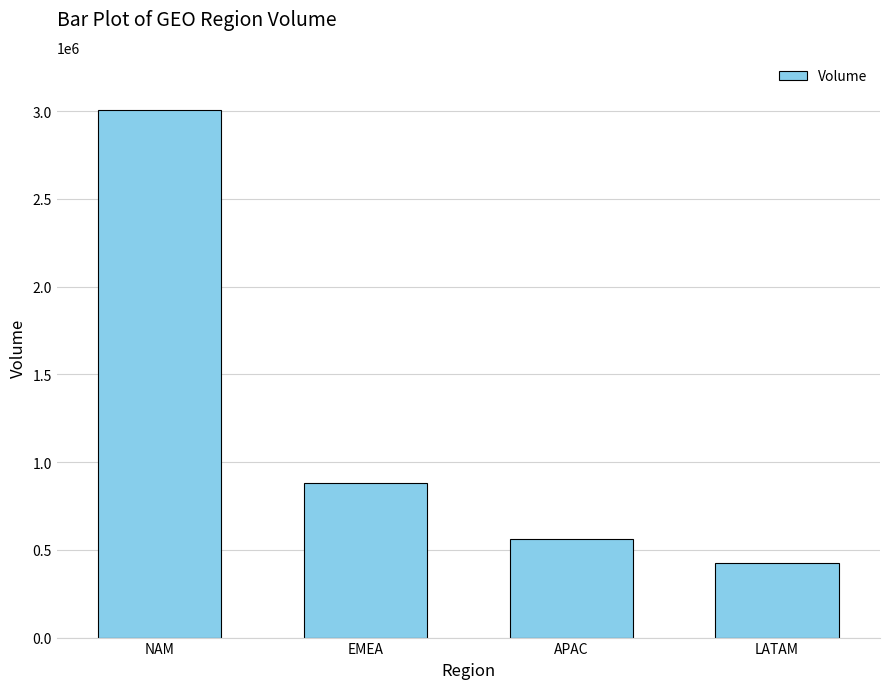

Rank the categories by value from highest to lowest.

NAM, EMEA, APAC, LATAM